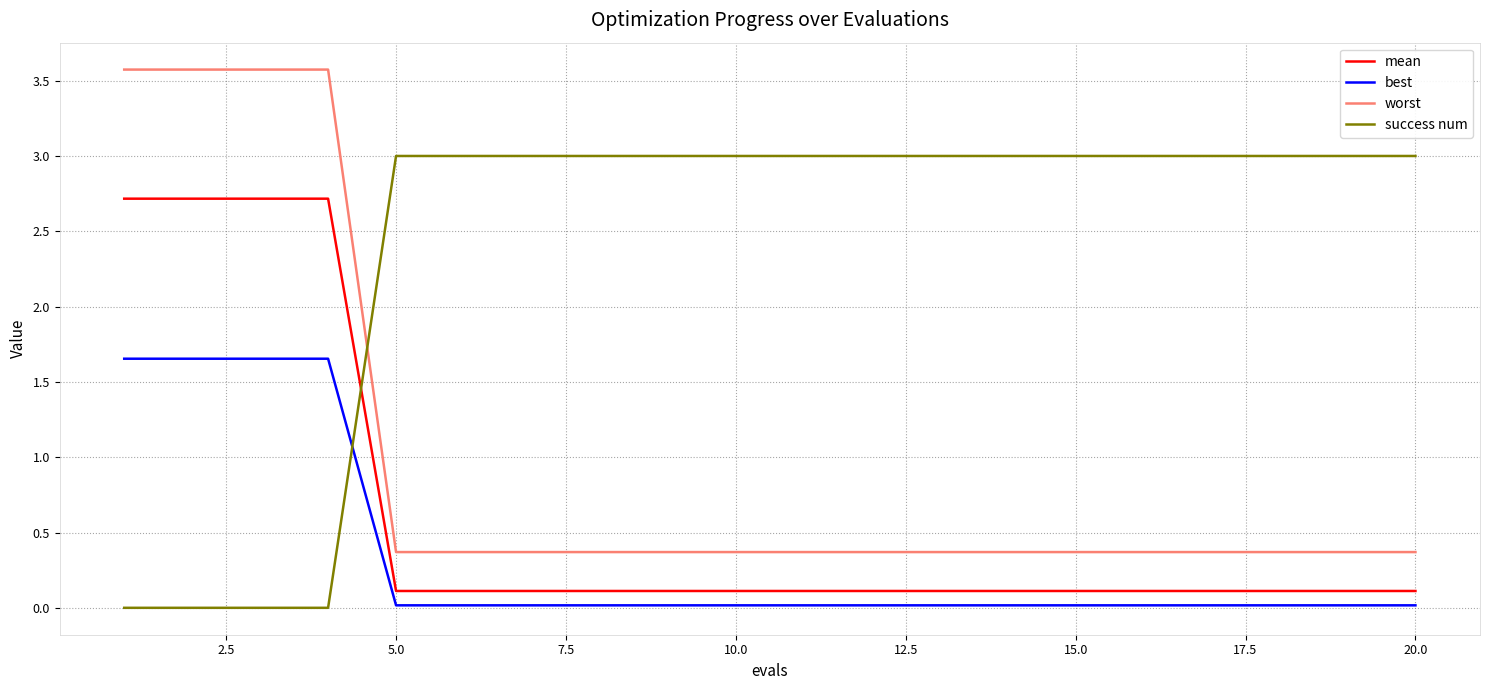

Rank the series by their maximum value, from lowest to highest.

best, mean, success num, worst